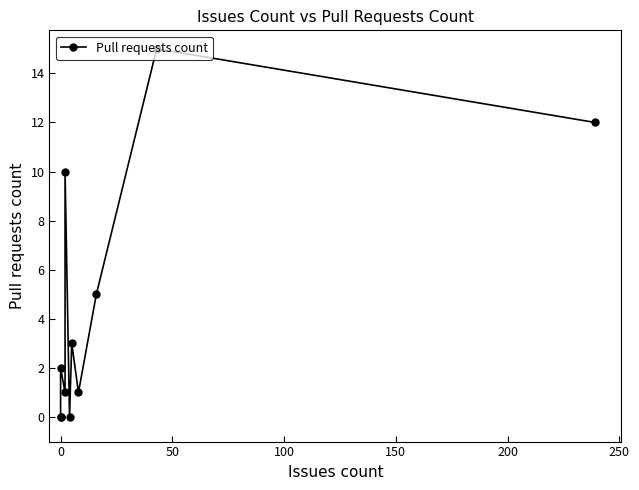

Is it true that the value at 0 is -6?

False